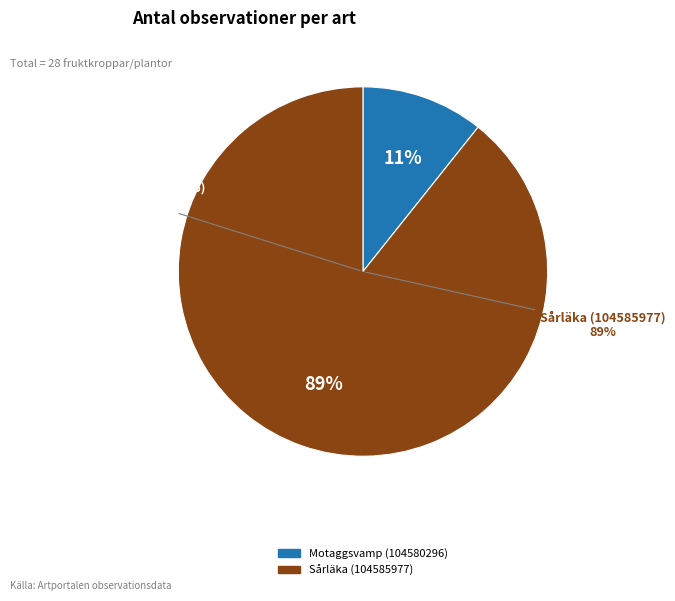

To the nearest percent, what percentage of the pie is Sårläka (104585977)?

89%